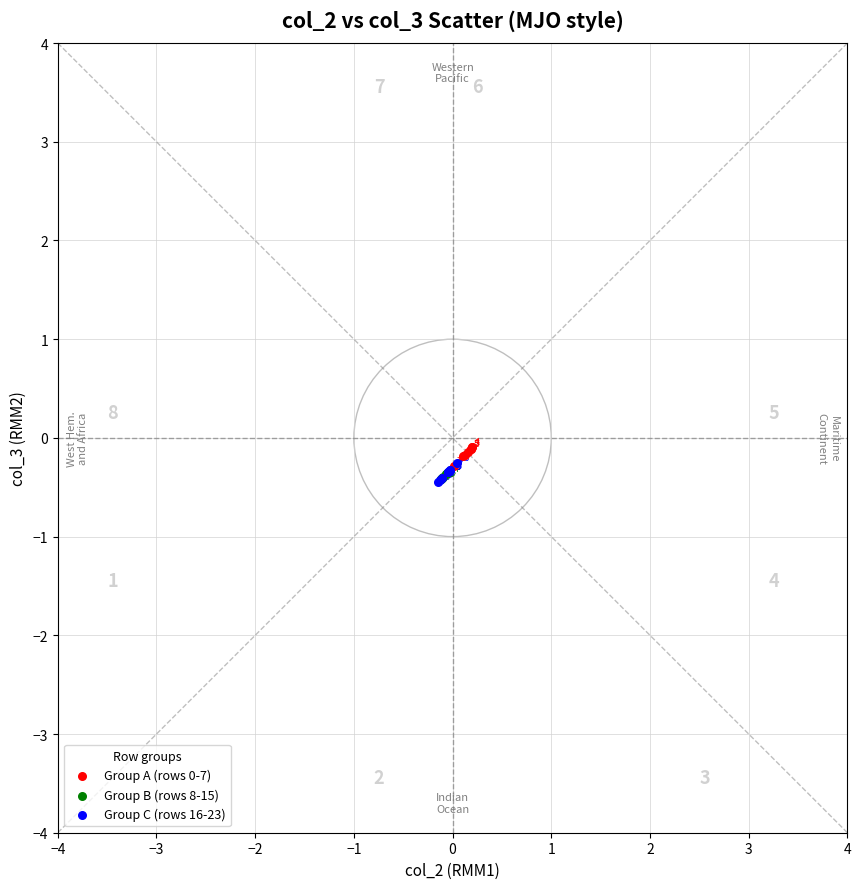

Which series has the widest spread of Y values?

Group C (rows 16-23)